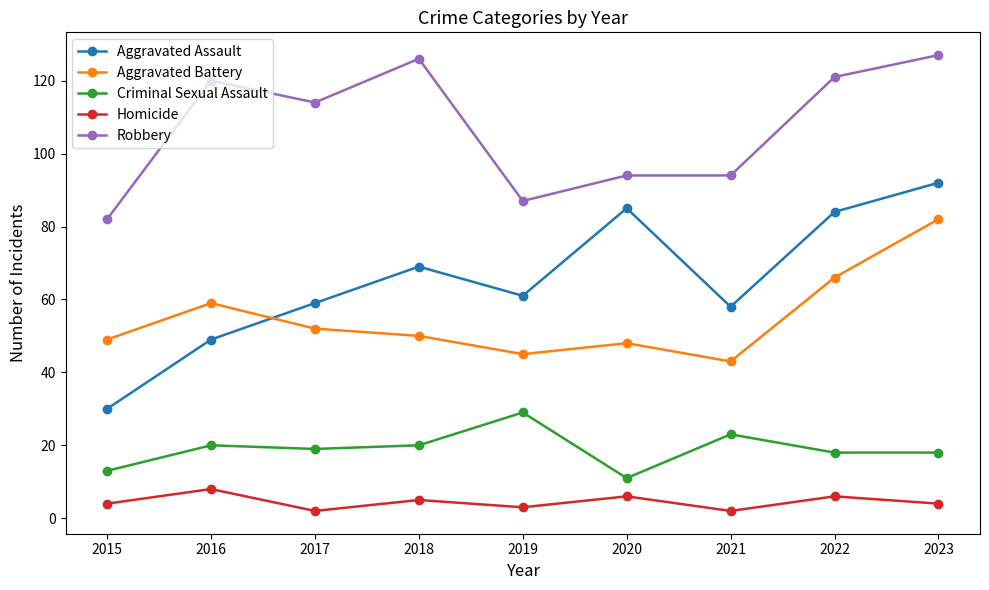

Reading left to right, transcribe all the data shown in this chart.

Aggravated Assault: 30	49	59	69	61	85	58	84	92
Aggravated Battery: 49	59	52	50	45	48	43	66	82
Criminal Sexual Assault: 13	20	19	20	29	11	23	18	18
Homicide: 4	8	2	5	3	6	2	6	4
Robbery: 82	120	114	126	87	94	94	121	127